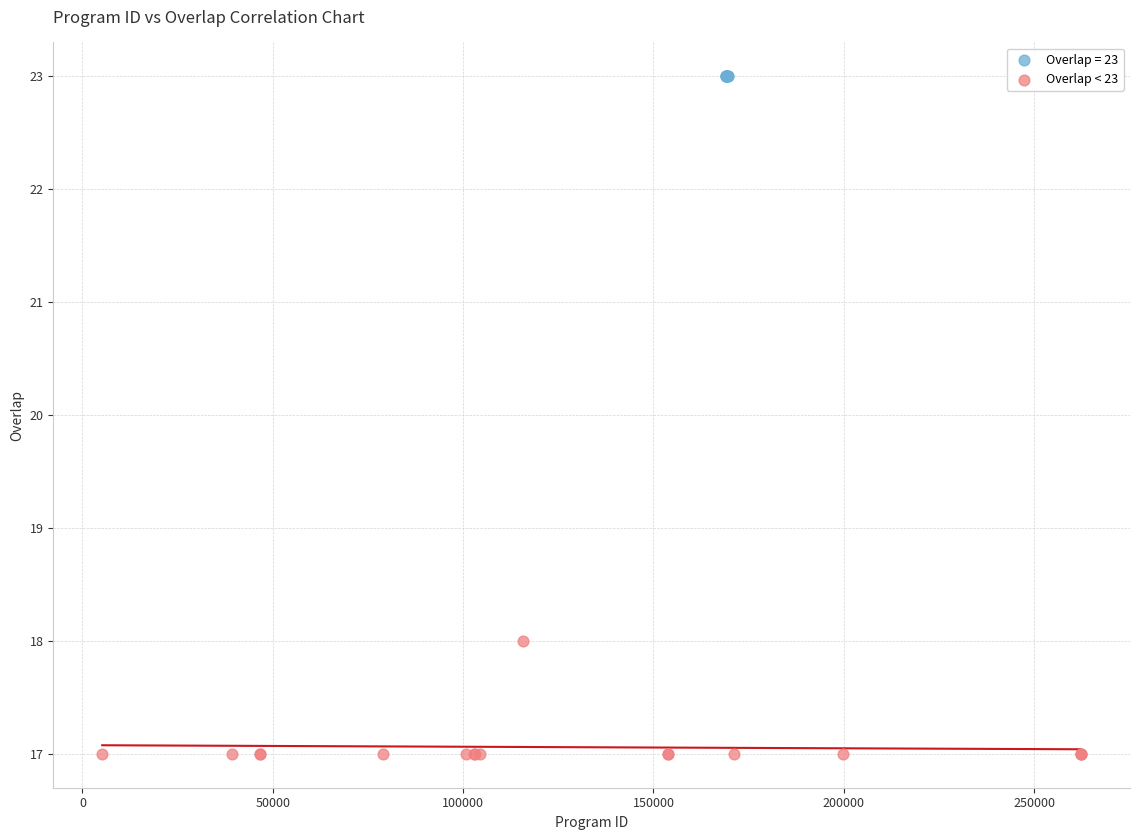

Which series contains the lowest Y value?

Overlap < 23